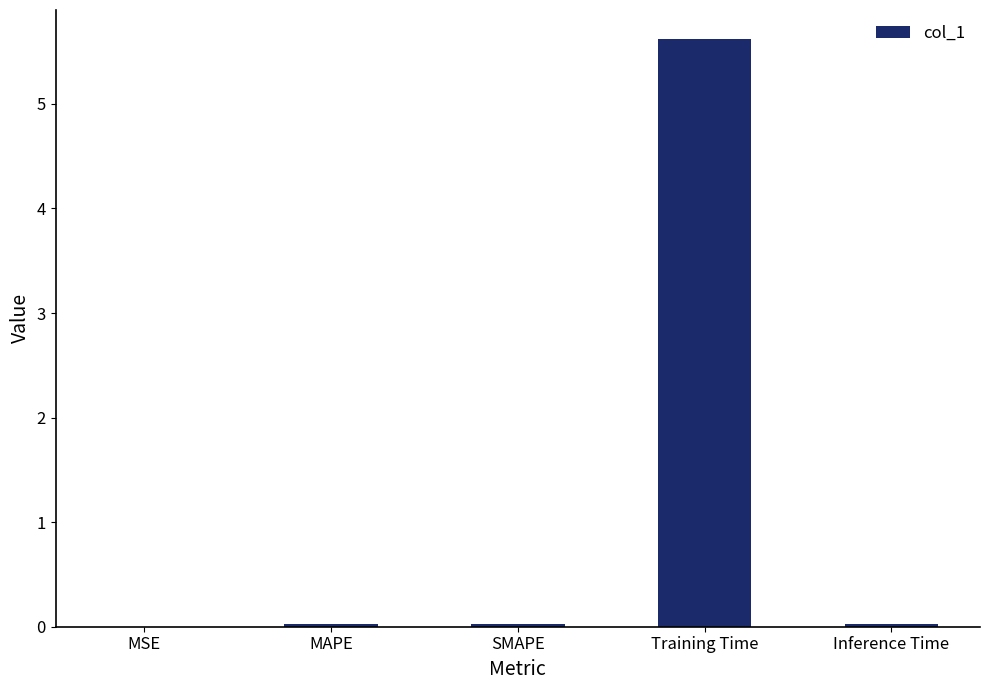

Read the value at Training Time.

5.6